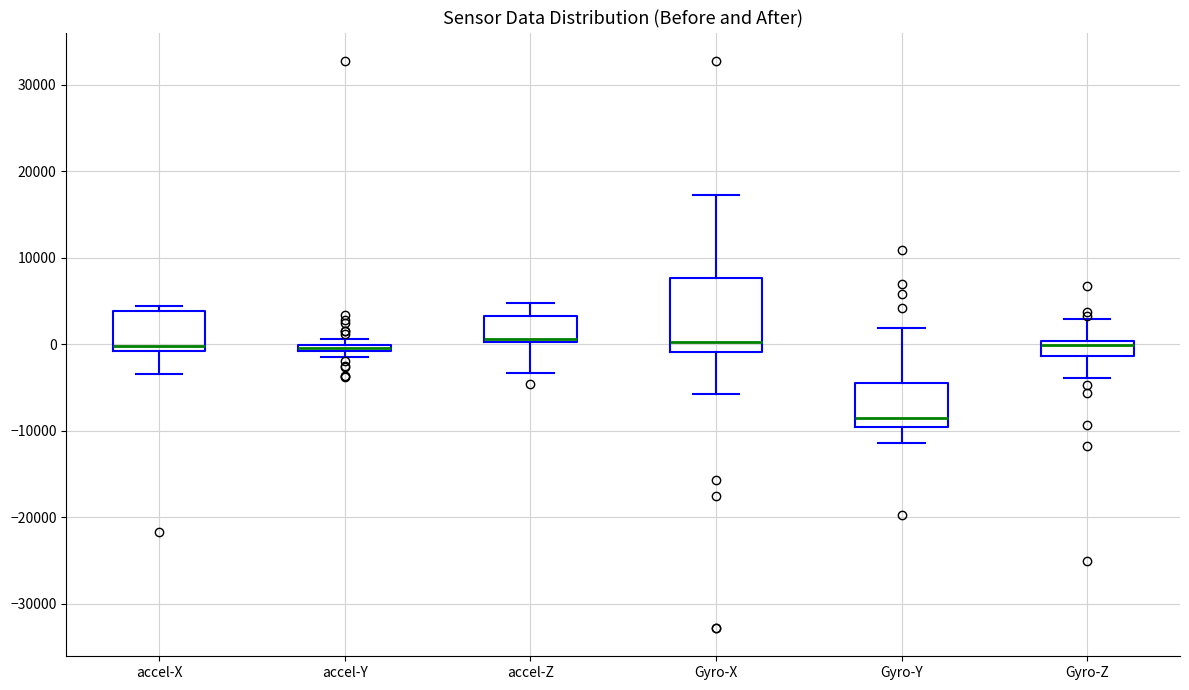

Where is the upper edge of the box for accel-Y on the y-axis? The values are not printed on the chart, so give them approximately, as read against the axis.

0